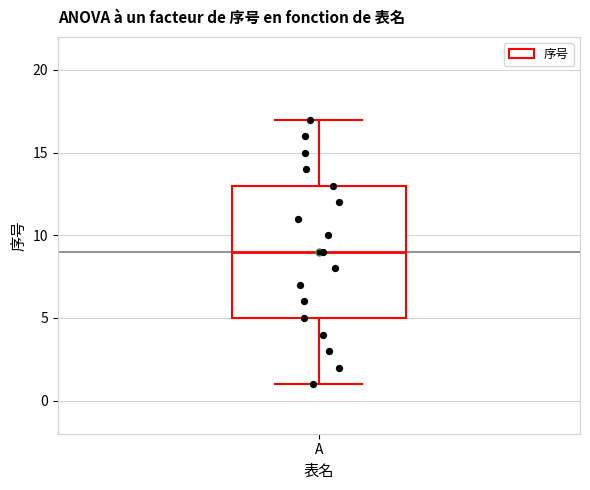

Read this box plot against the y-axis: the position of the median line, the range covered by the box, and the ends of both whiskers. The values are not printed on the chart, so give them approximately, as read against the axis.

median 9, box 5 to 13, whiskers 1 to 17